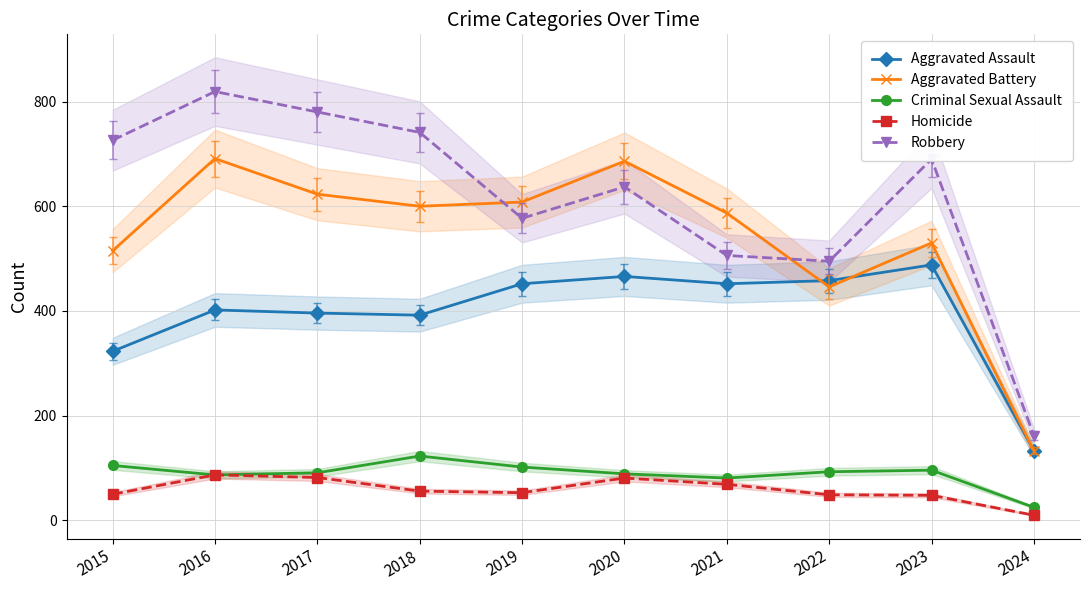

Which series changed the most between 2019 and 2024?

Aggravated Battery